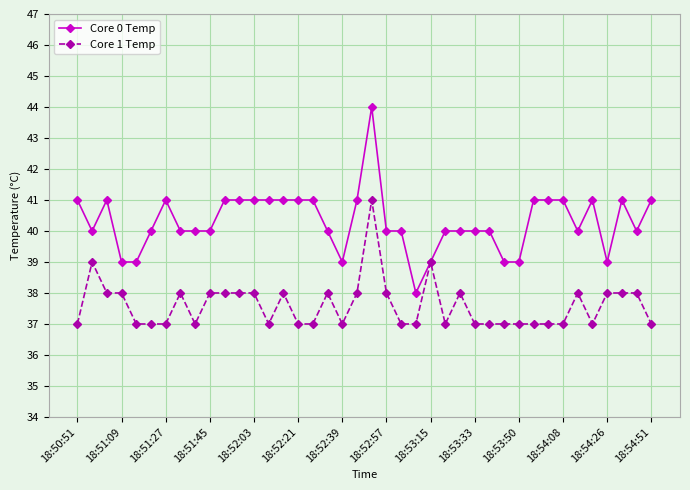

What is the minimum value for Core 0 Temp?

38